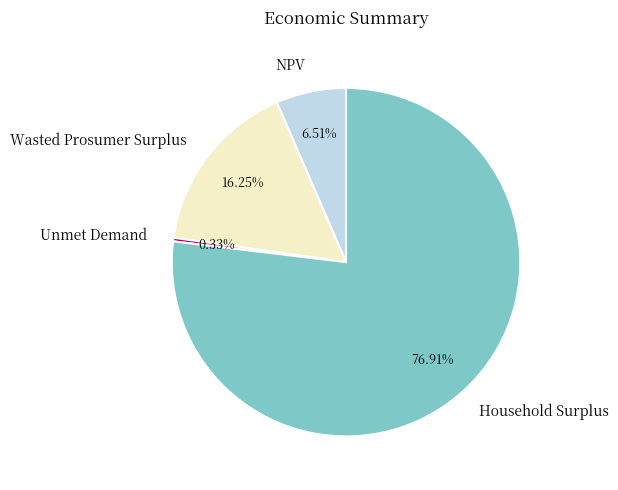

What is the largest slice in the pie chart?

Household Surplus